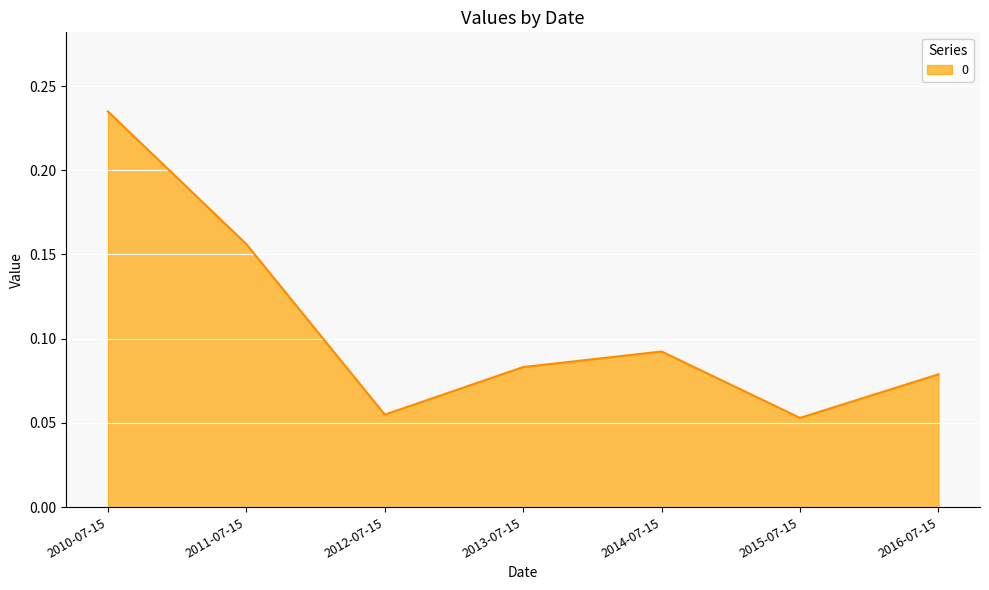

What is the sum of all values?

0.8